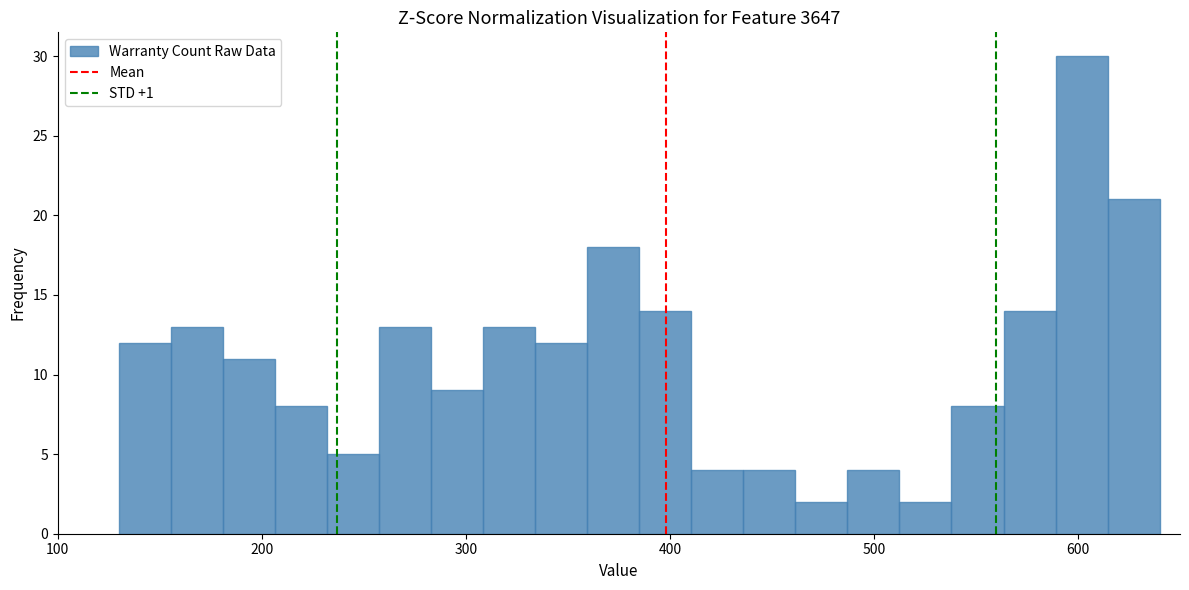

Around what value on the x-axis is the tallest bar? Give the approximate position of its centre, as read against the axis.

600